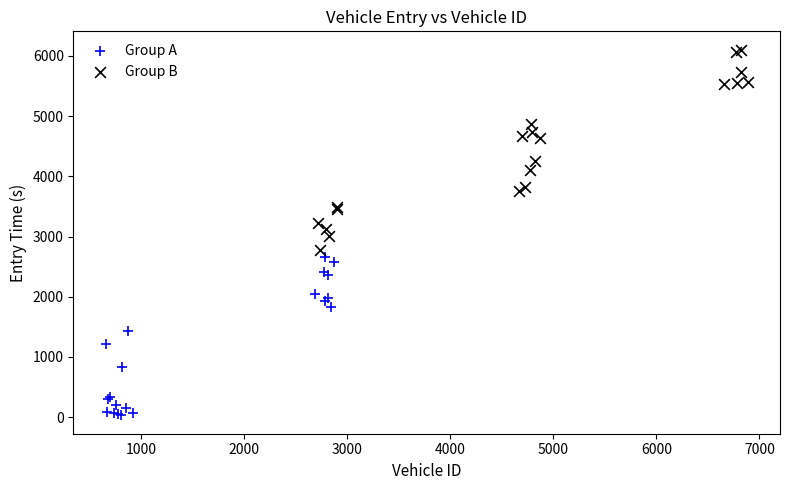

Which series contains the highest Y value?

Group B